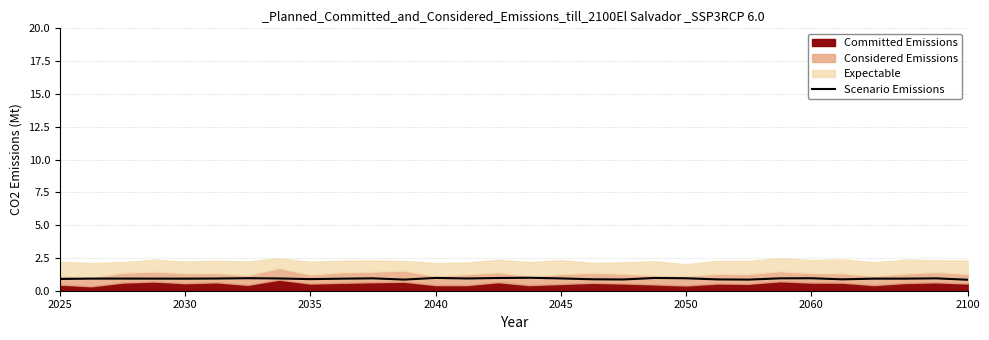

The value of Scenario Emissions at 2035 is 0.9. True or false?

True